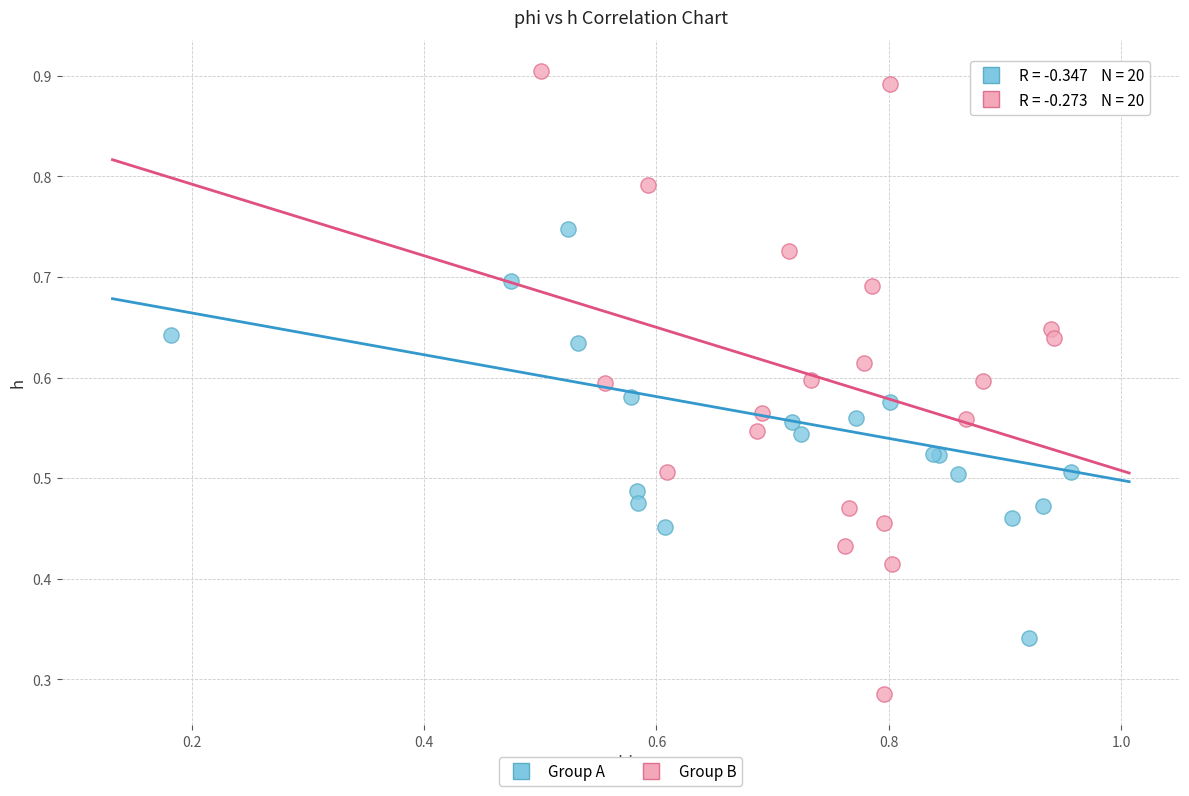

Which series has the largest Y range (max minus min)?

Group B